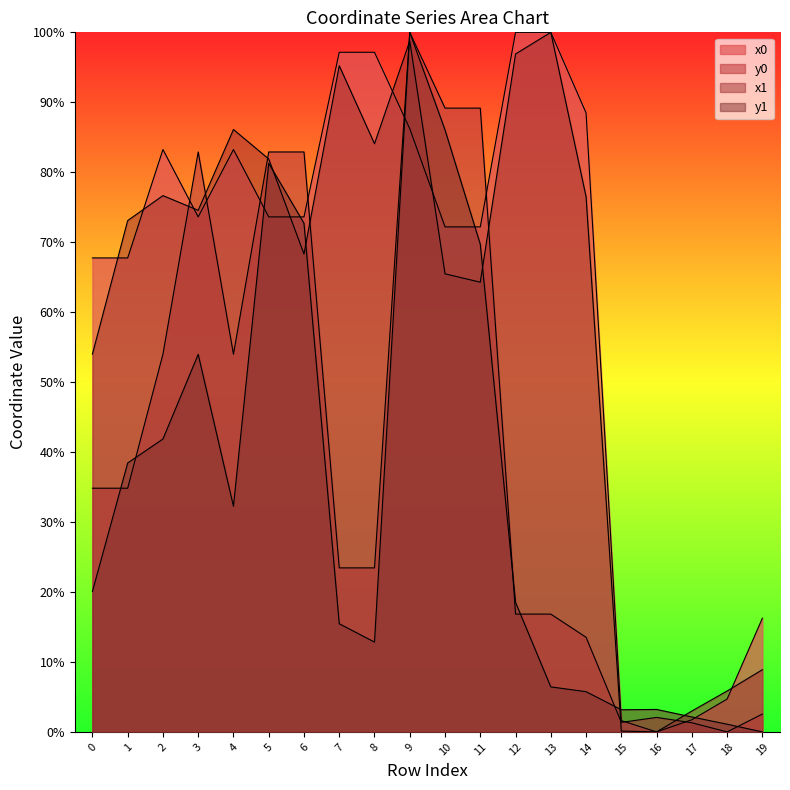

The x0 series shows 73.6 at 3. True or false?

True